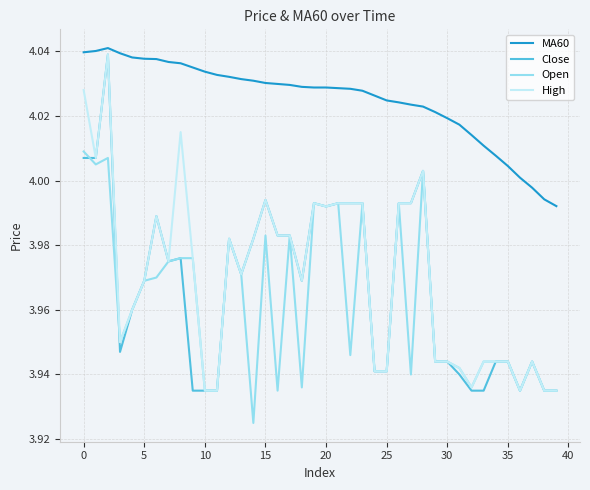

Which series has the largest total across all categories?

MA60